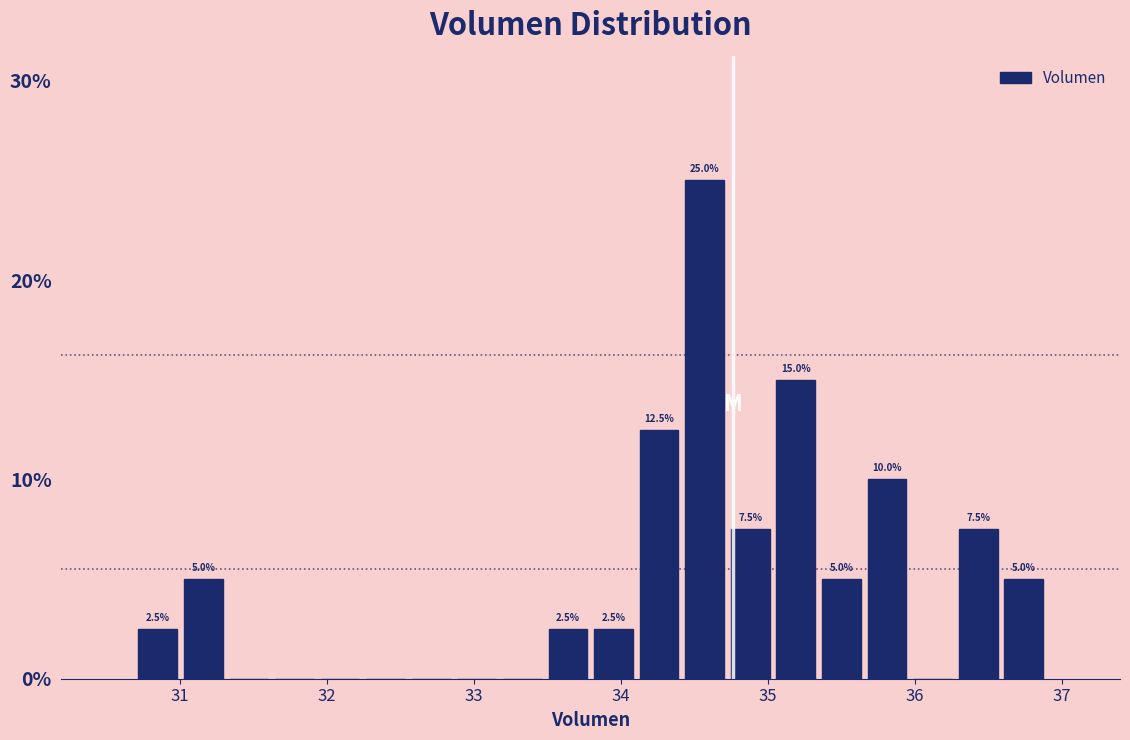

Around what value on the x-axis is the tallest bar? Give the approximate position of its centre, as read against the axis.

34.6